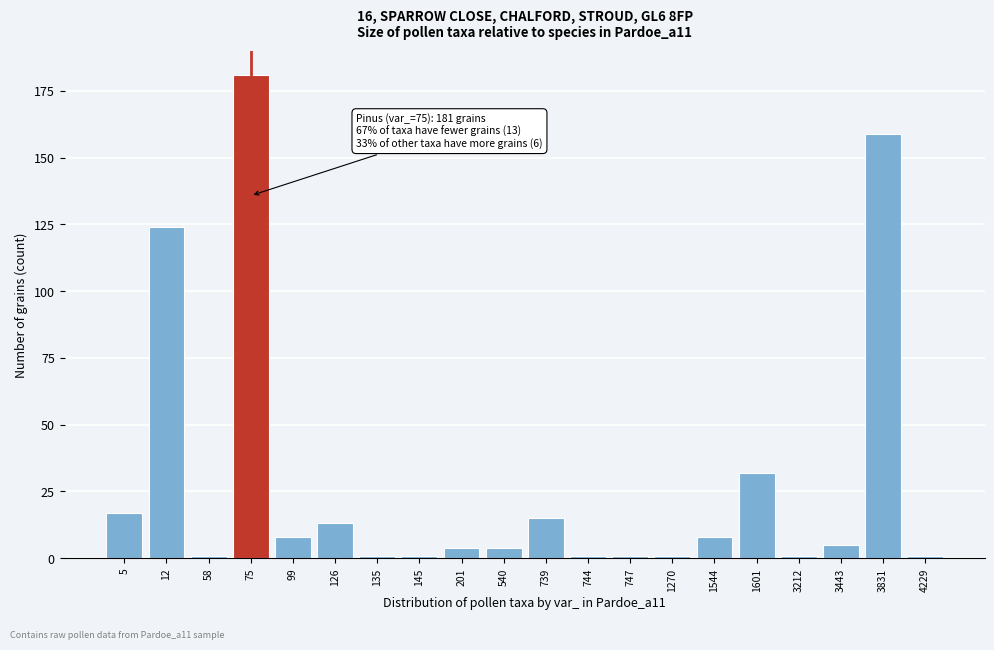

Reading right to left, extract all data points from this chart.

4229=1	3831=159	3443=5	3212=1	1601=32	1544=8	1270=1	747=1	744=1	739=15	540=4	201=4	145=1	135=1	126=13	99=8	75=181	58=1	12=124	5=17